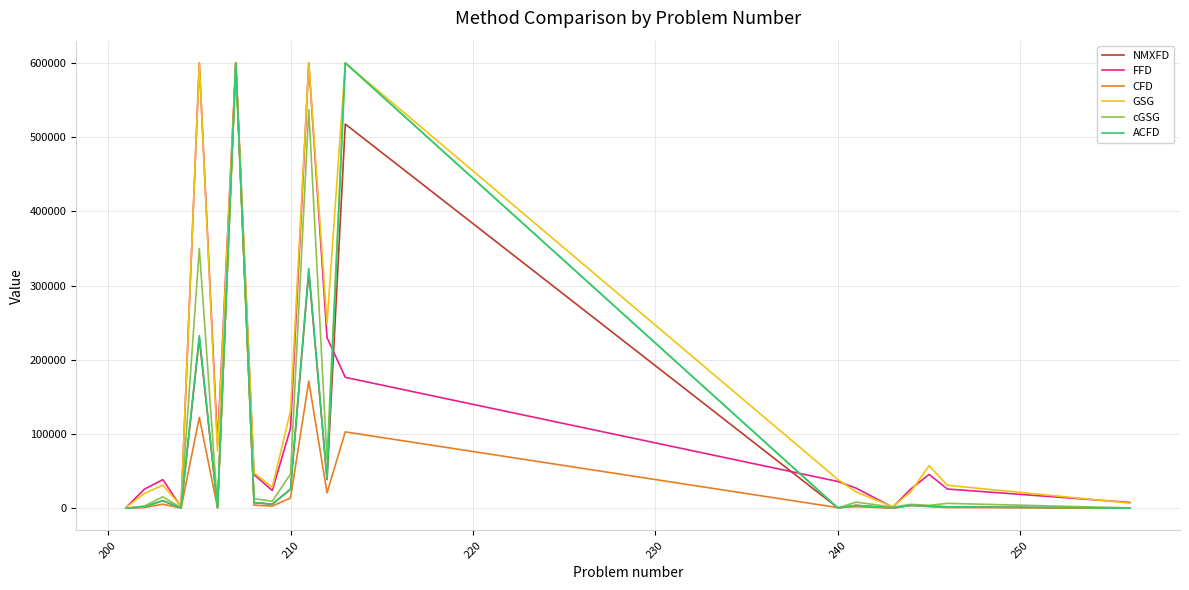

What is the highest value of the FFD series?

600000.0